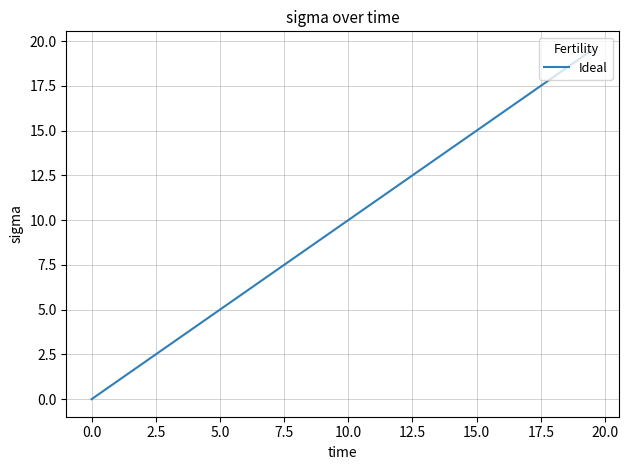

True or false: the data has more than 1 interior local peaks.

False